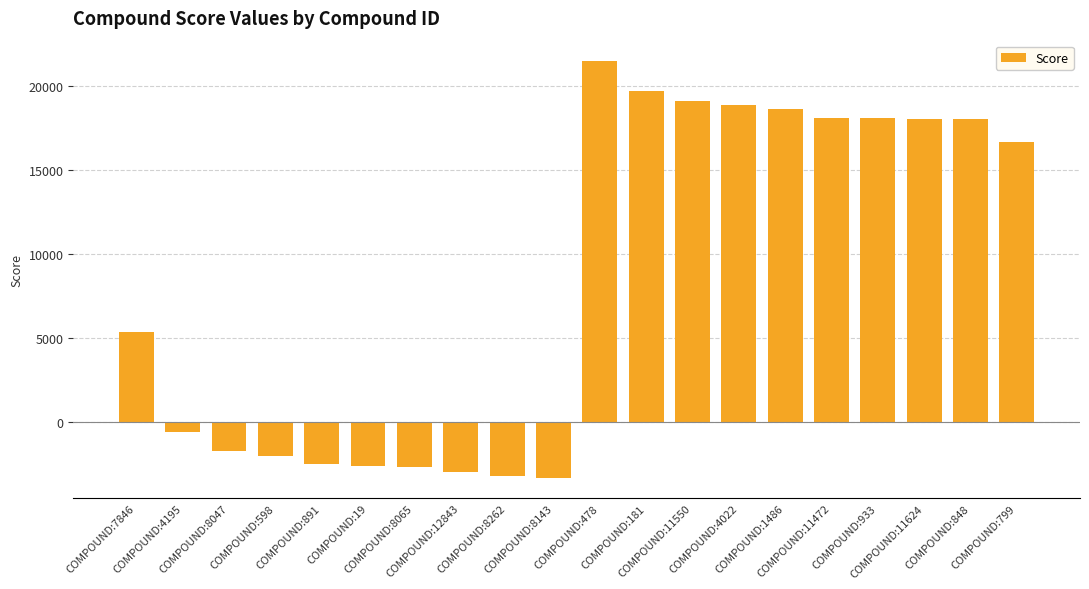

What is the difference between the maximum and second lowest values?

24678.3